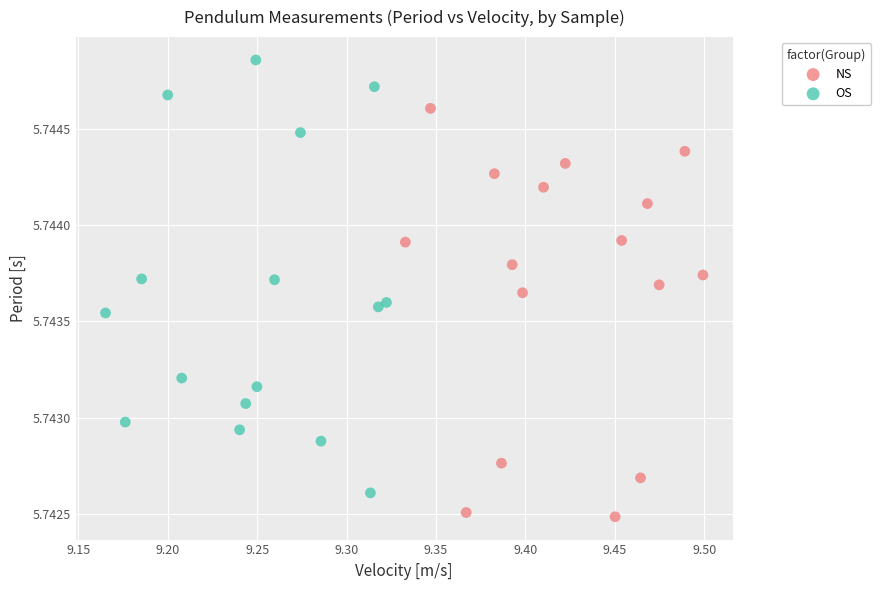

Which series contains the highest Y value?

OS